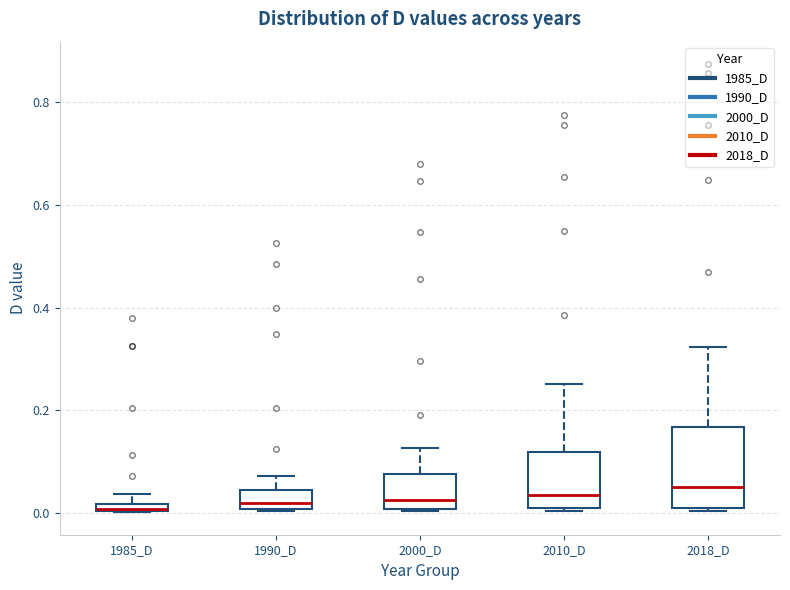

Comparing the boxes themselves (not the whiskers), which one is the tallest?

2018_D